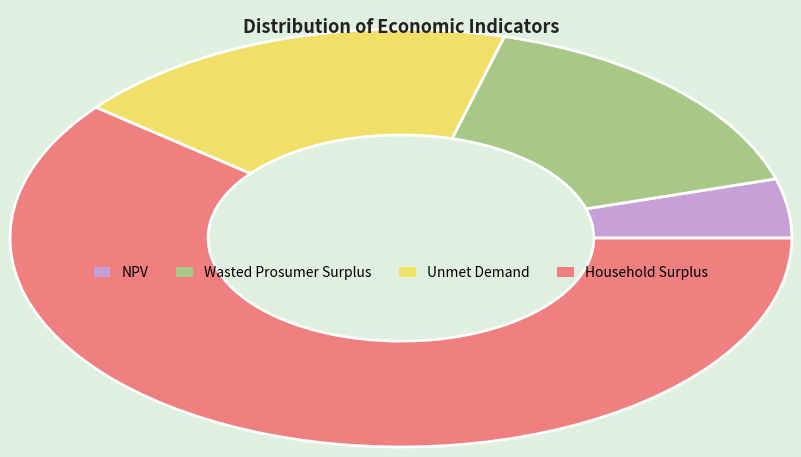

Is there any slice that represents more than half of the pie?

Yes